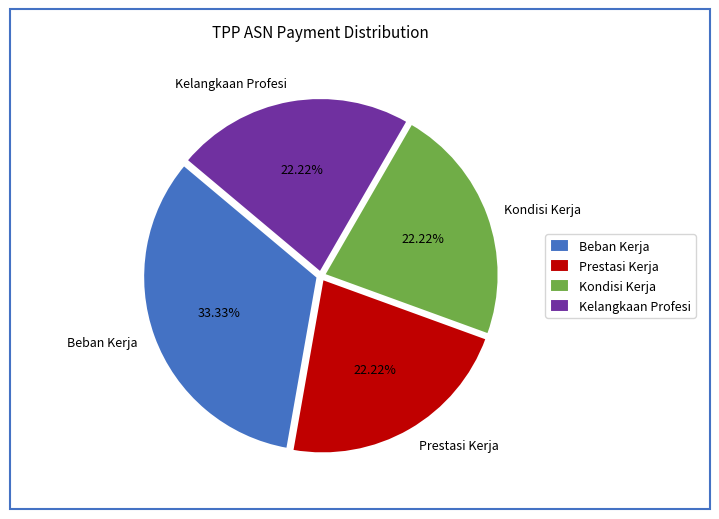

Does any single category account for the majority?

No